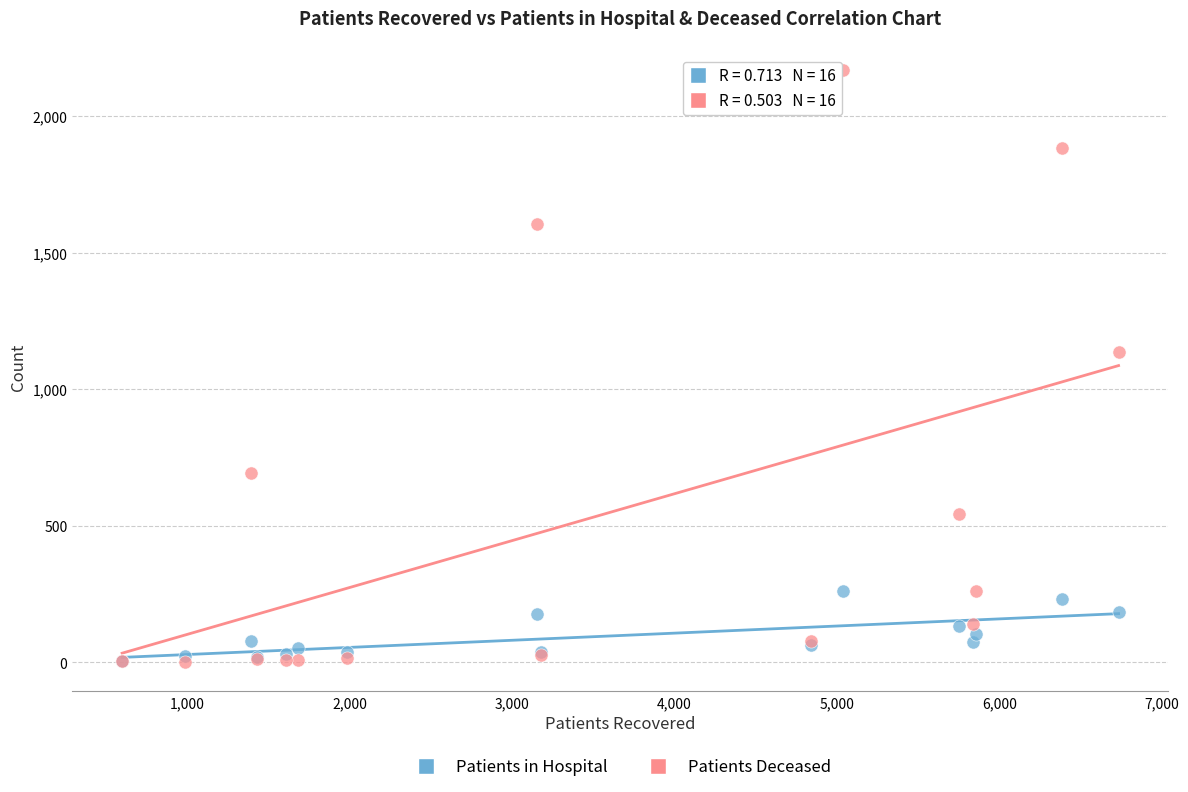

What are all the series names shown in the legend?

Patients in Hospital, Patients Deceased